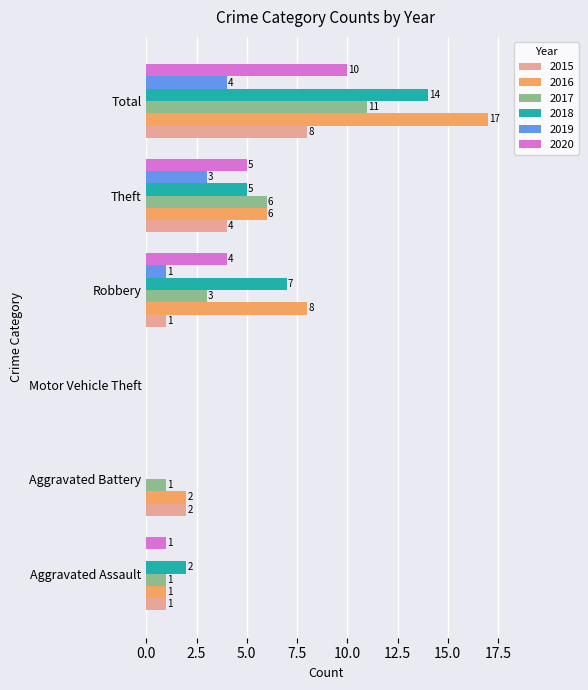

What are all the series names shown in the legend?

2015, 2016, 2017, 2018, 2019, 2020